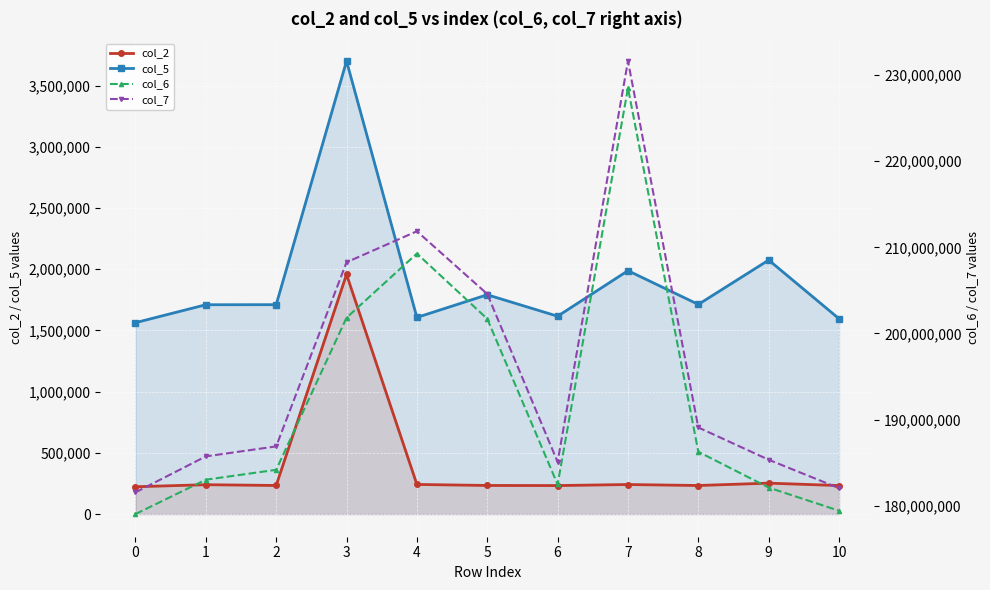

At 8, list the series in order from largest to smallest.

col_7, col_6, col_5, col_2